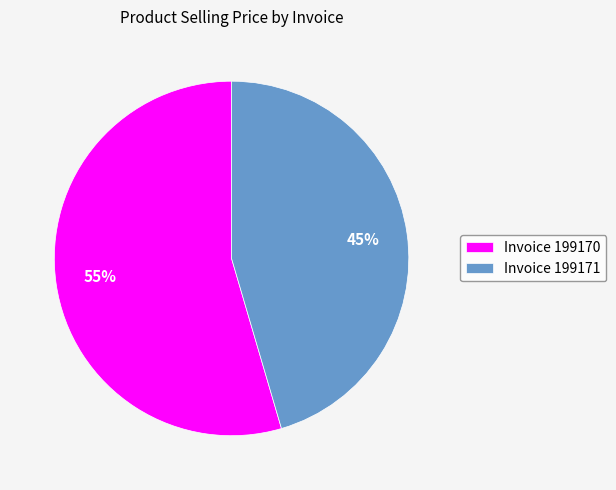

Which has a higher value, Invoice 199171 or Invoice 199170?

Invoice 199170